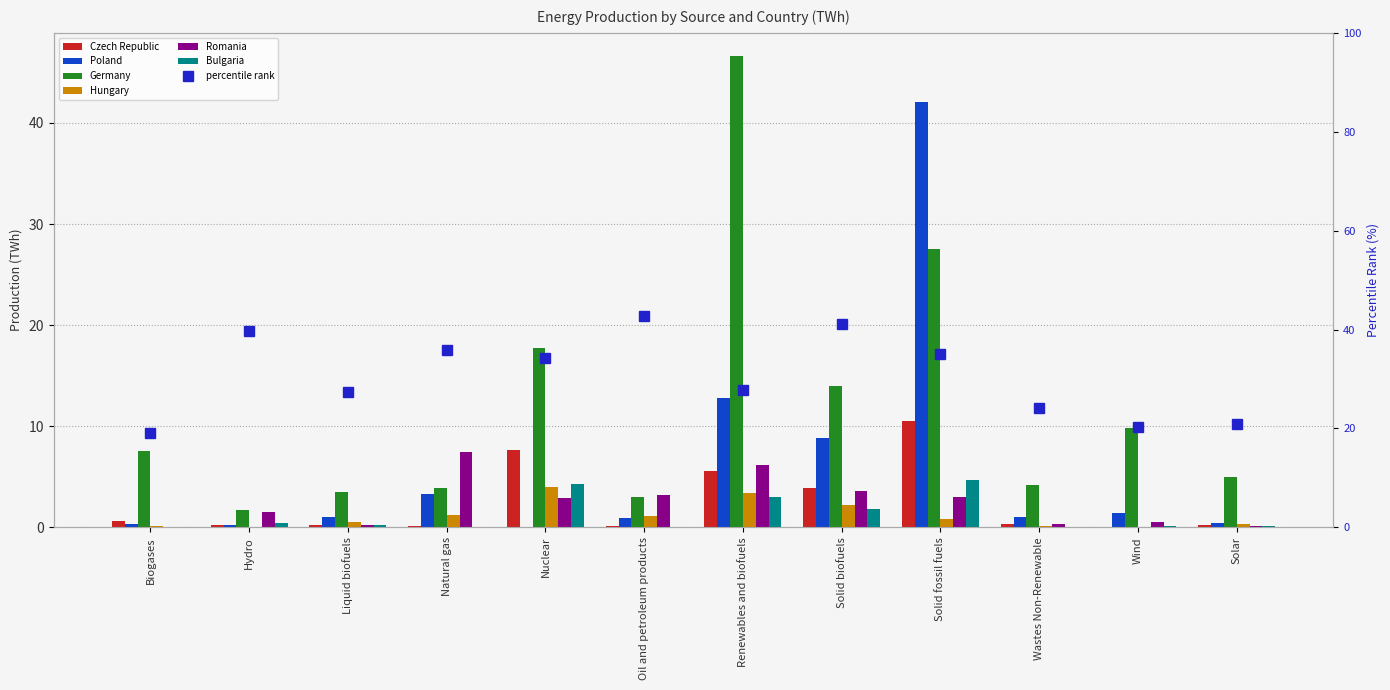

At which label does Romania reach its peak?

Natural gas